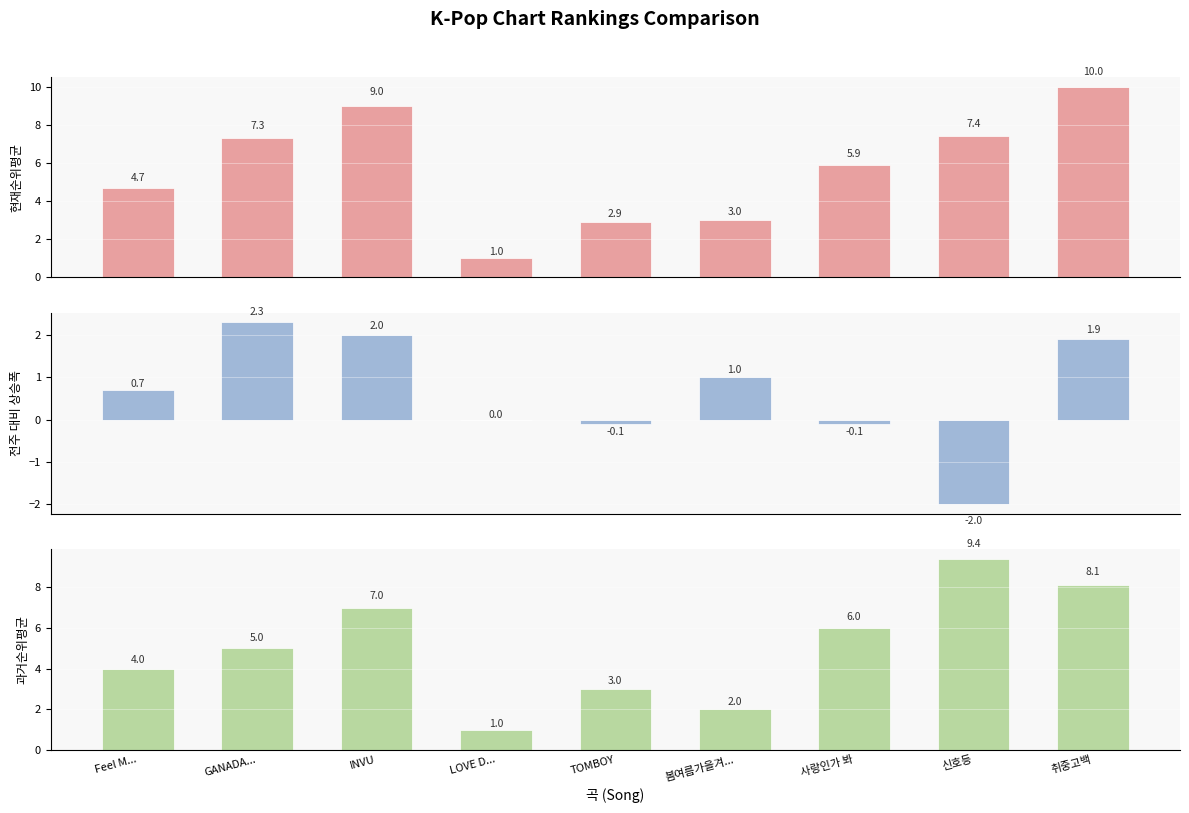

What position from the left is 신호등?

8